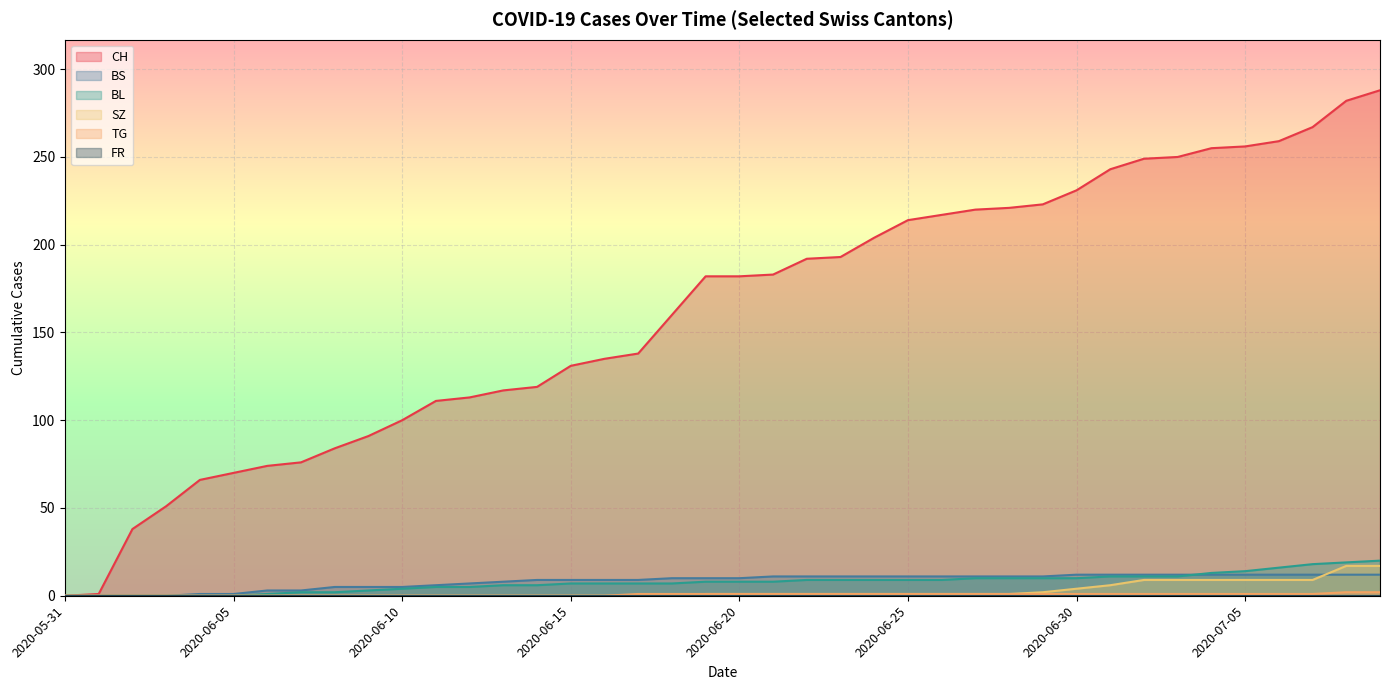

Which series has the largest total across all categories?

CH